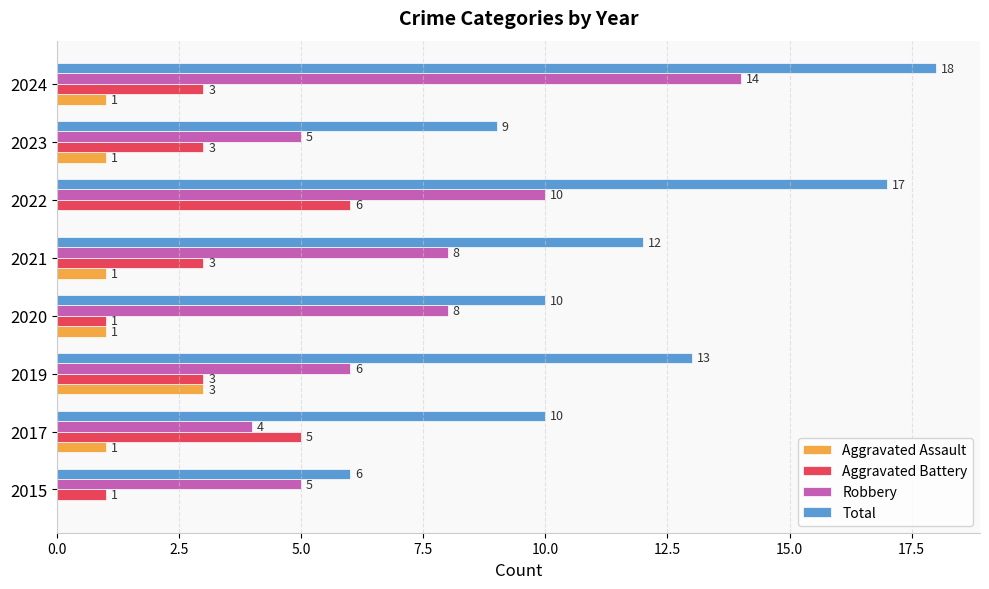

True or false: Aggravated Assault has a value of 0 at 2015.

True